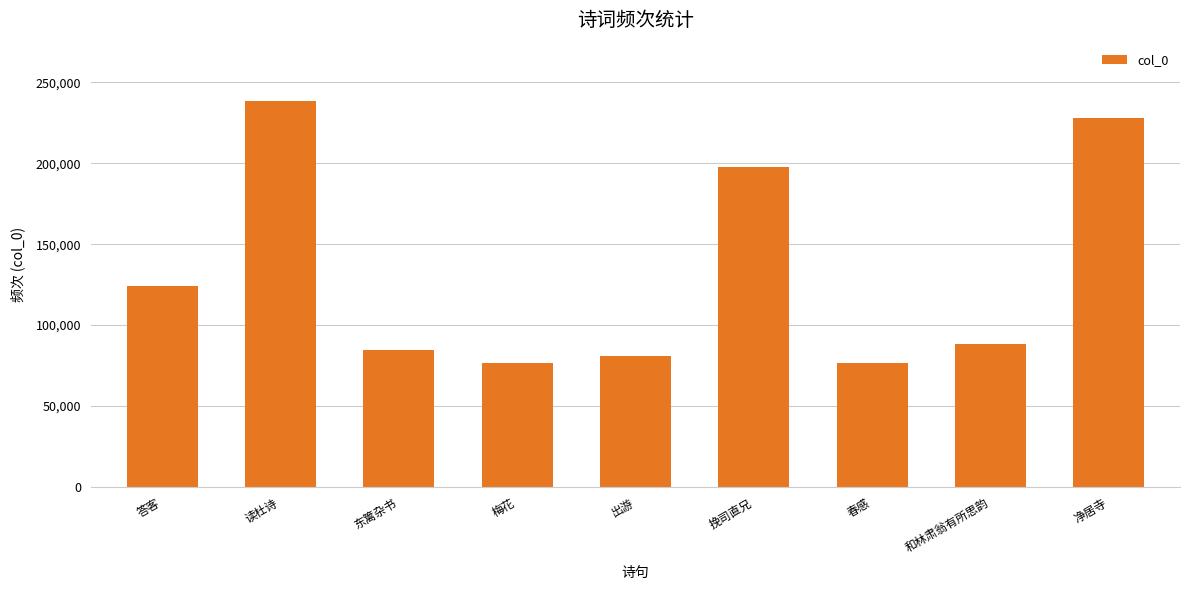

True or false: the data shows 238751 at 读杜诗.

True